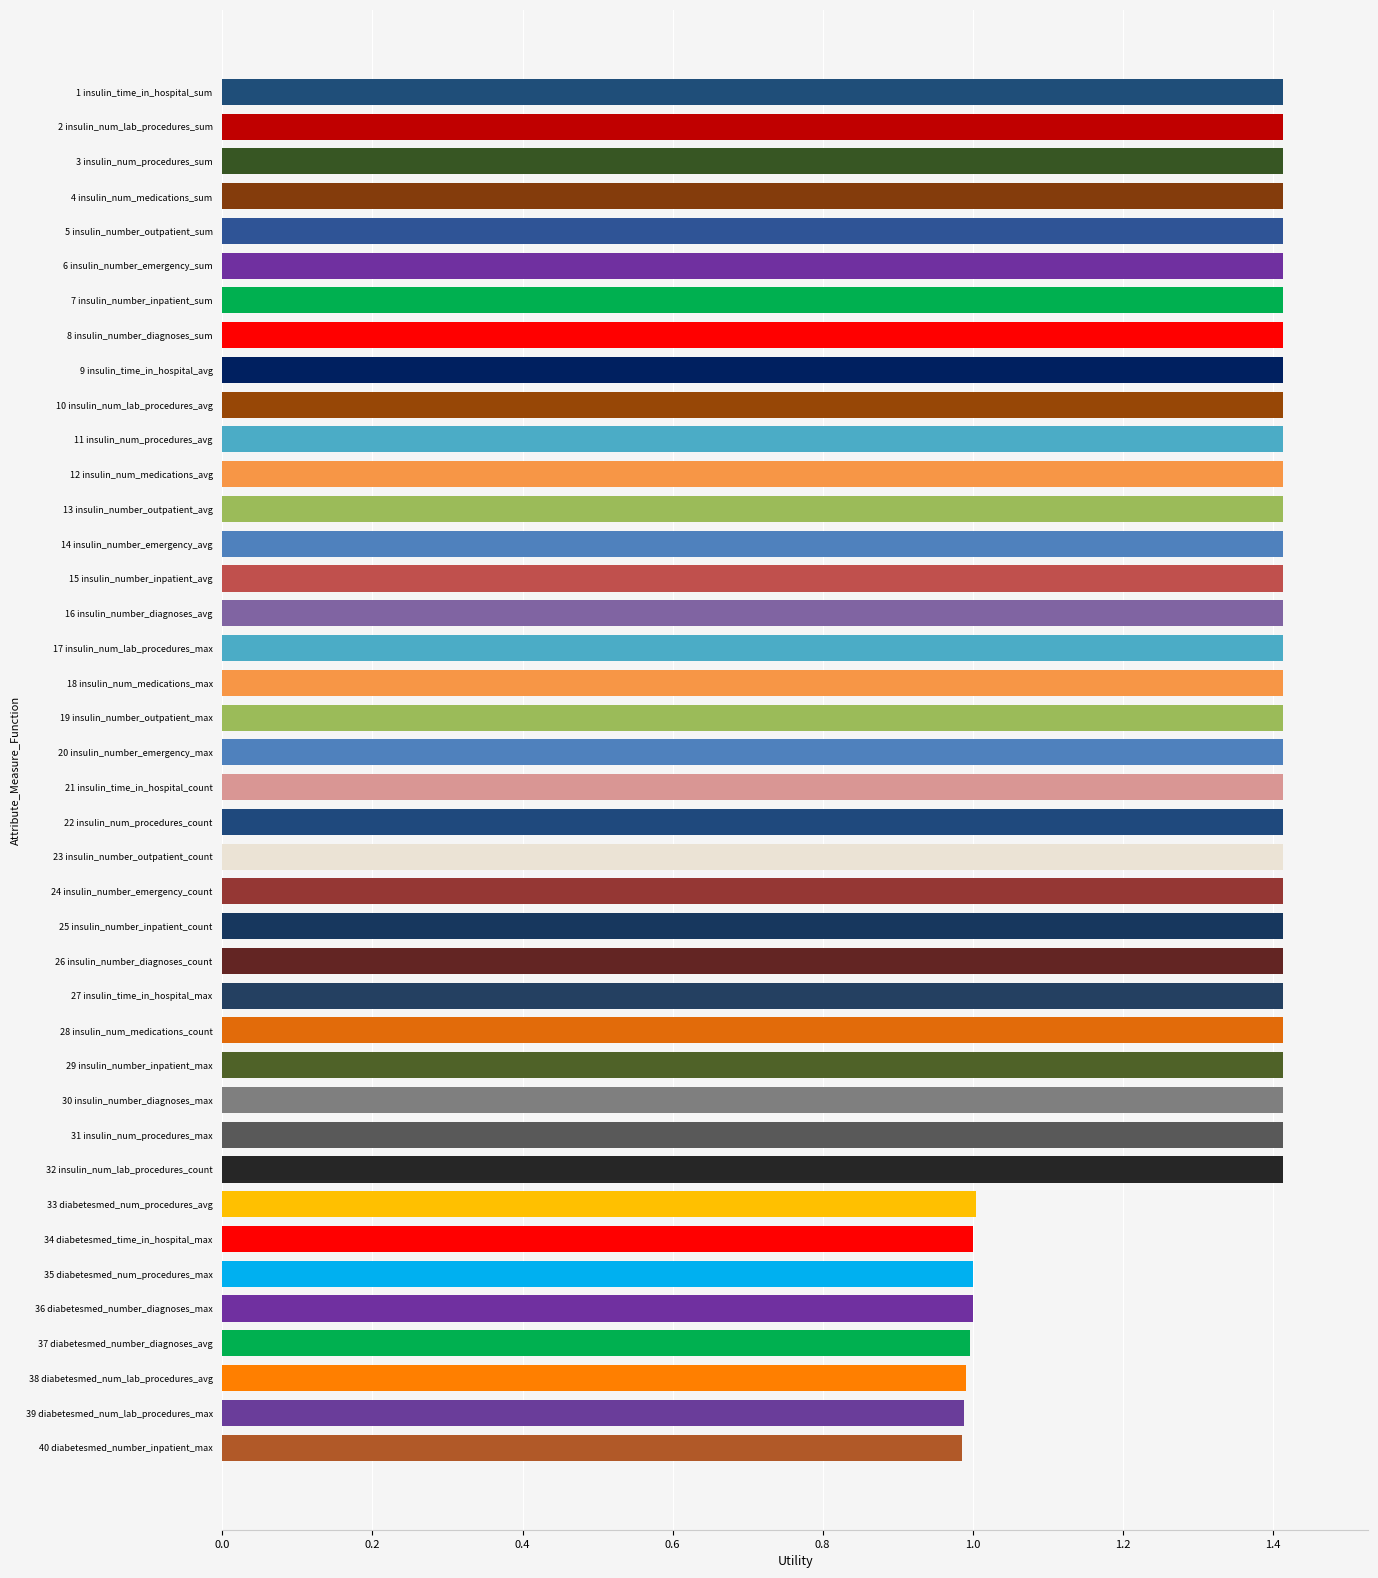

Is it true that the value at diabetesmed_number_diagnoses_avg is 1.0?

True